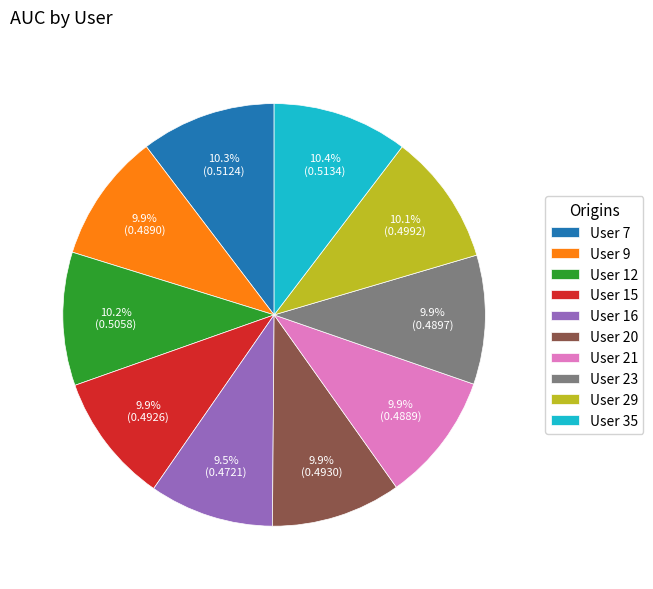

Does User 12 account for over 50% of the chart?

No